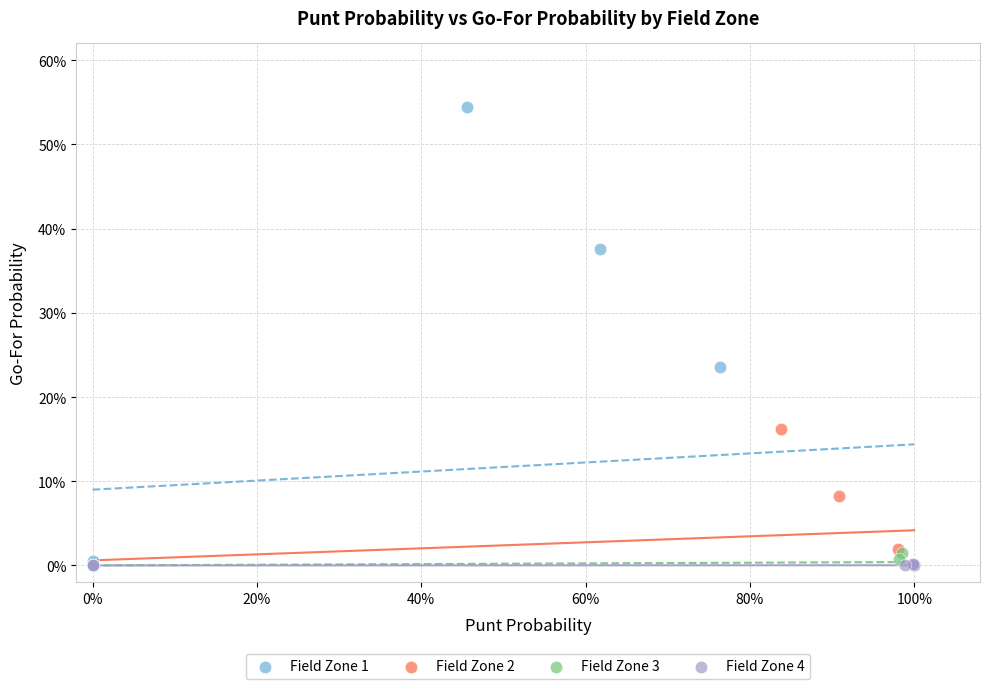

Which series has the largest Y range (max minus min)?

Field Zone 1